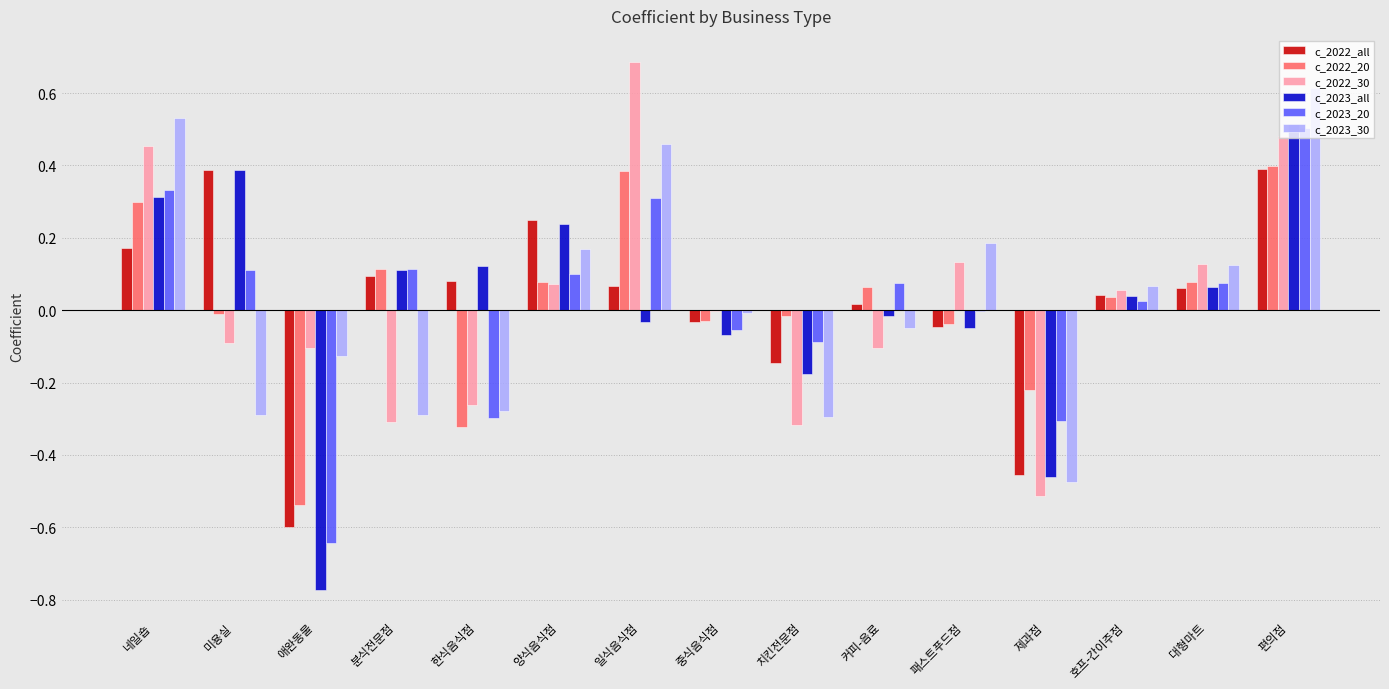

The c_2022_all series shows 0.1 at 편의점. True or false?

False